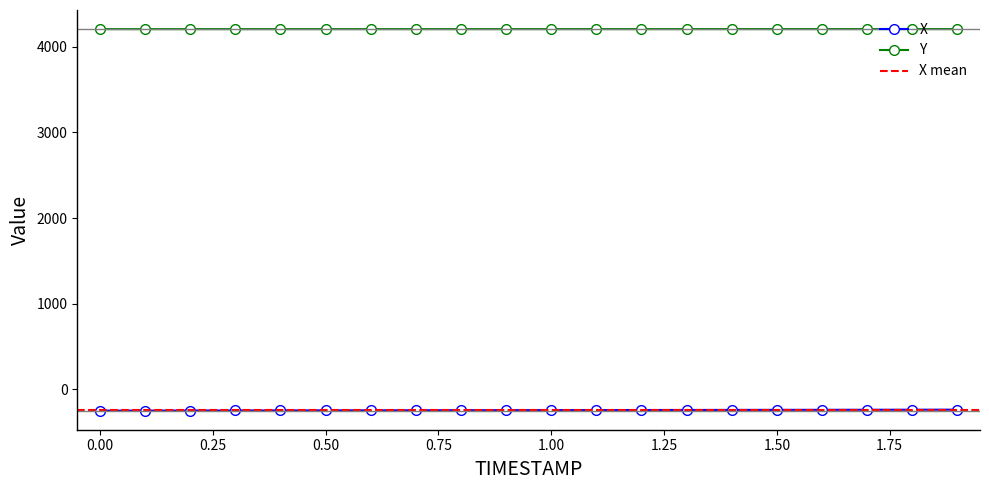

At which category does the chart reach its peak across all series?

1.9